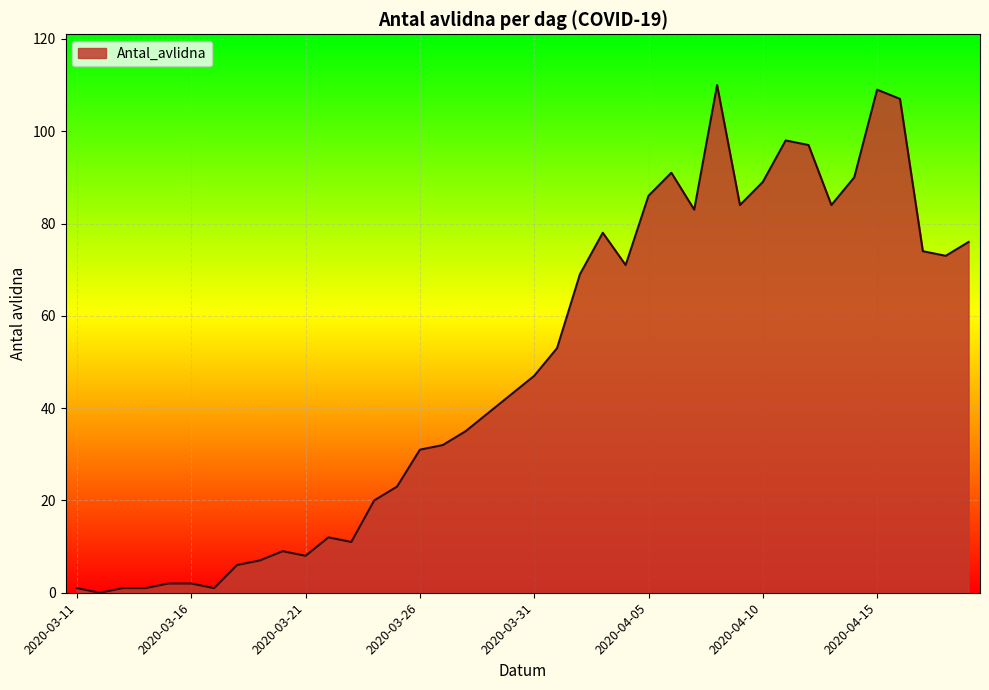

What is the difference between the maximum and minimum values?

110